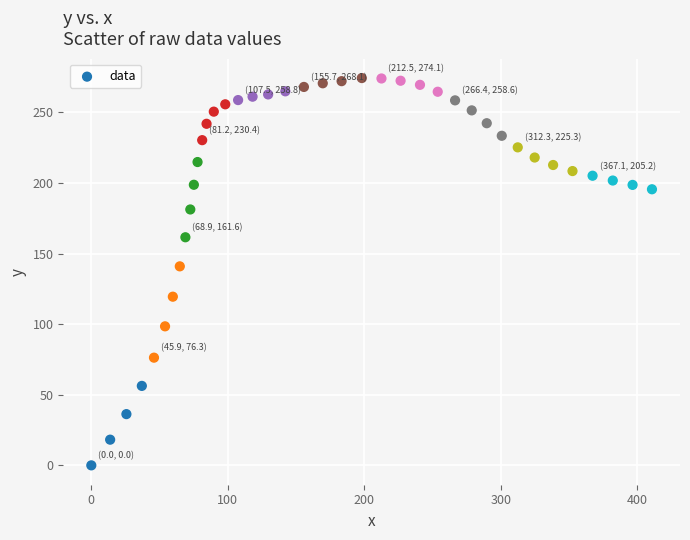

What Y value in the scatter plot is closest to 137?

141.0